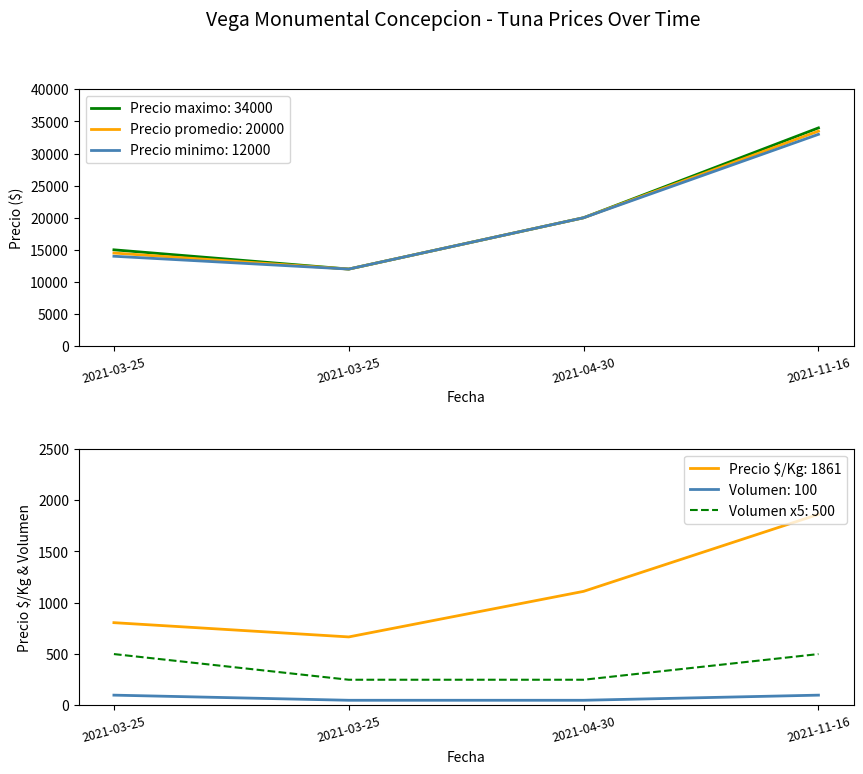

Which category has the highest value in the Precio minimo series?

2021-11-16